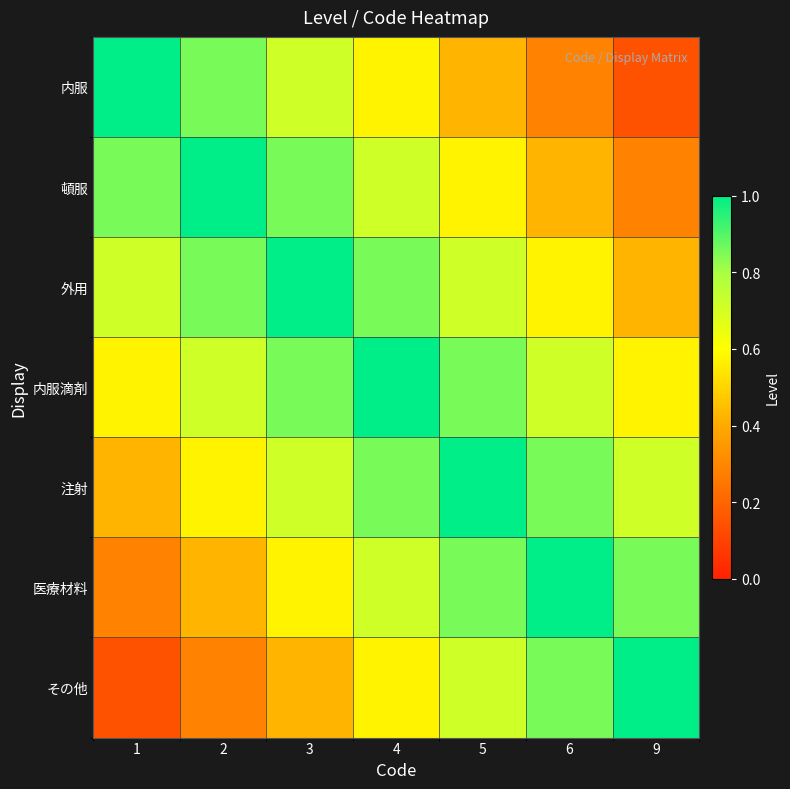

Reading left to right, transcribe all the data shown in this chart.

内服: 1=1.0	2=0.9	3=0.7	4=0.6	5=0.4	6=0.3	9=0.1
頓服: 1=0.9	2=1.0	3=0.9	4=0.7	5=0.6	6=0.4	9=0.3
外用: 1=0.7	2=0.9	3=1.0	4=0.9	5=0.7	6=0.6	9=0.4
内服滴剤: 1=0.6	2=0.7	3=0.9	4=1.0	5=0.9	6=0.7	9=0.6
注射: 1=0.4	2=0.6	3=0.7	4=0.9	5=1.0	6=0.9	9=0.7
医療材料: 1=0.3	2=0.4	3=0.6	4=0.7	5=0.9	6=1.0	9=0.9
その他: 1=0.1	2=0.3	3=0.4	4=0.6	5=0.7	6=0.9	9=1.0